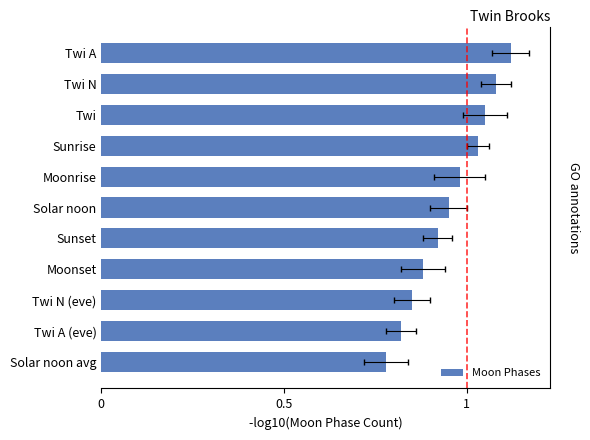

The value at Twi N (eve) is 0.8. True or false?

True